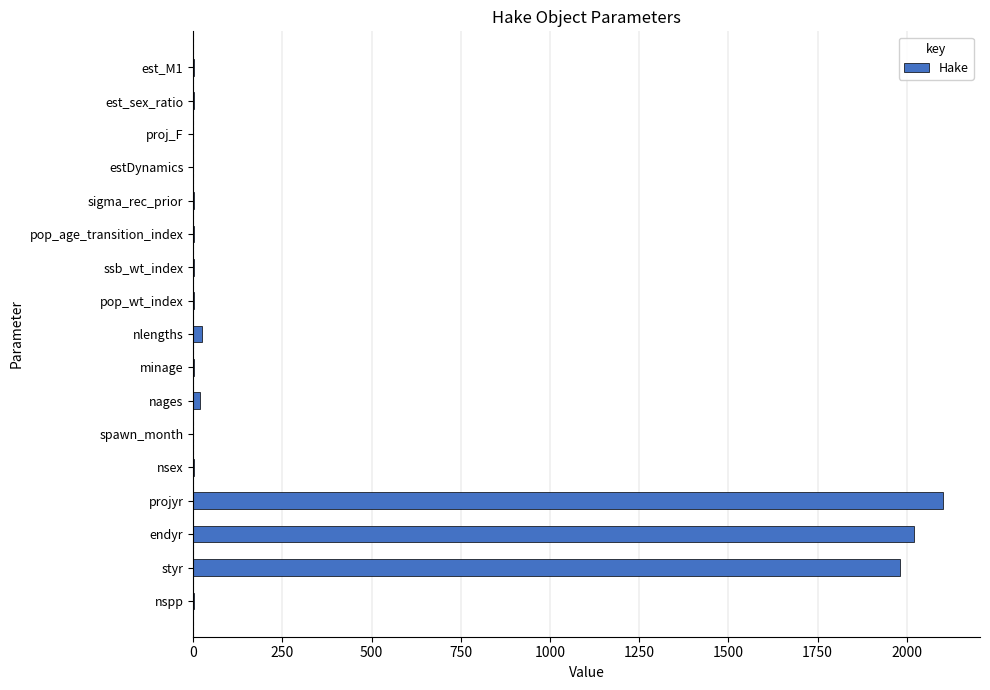

What is the greatest value displayed?

2100.0